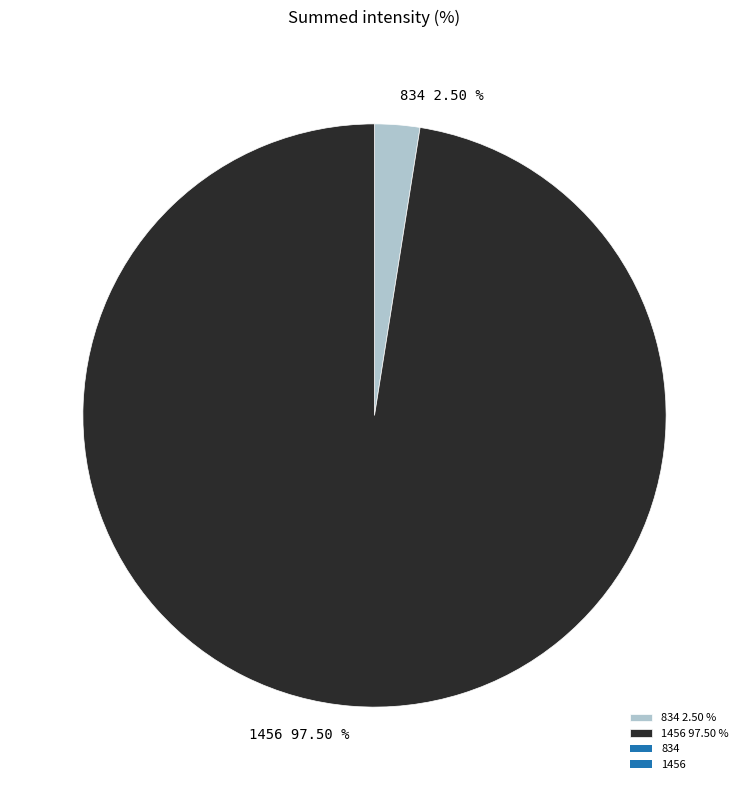

How much of the chart is everything except 1456?

2.5%